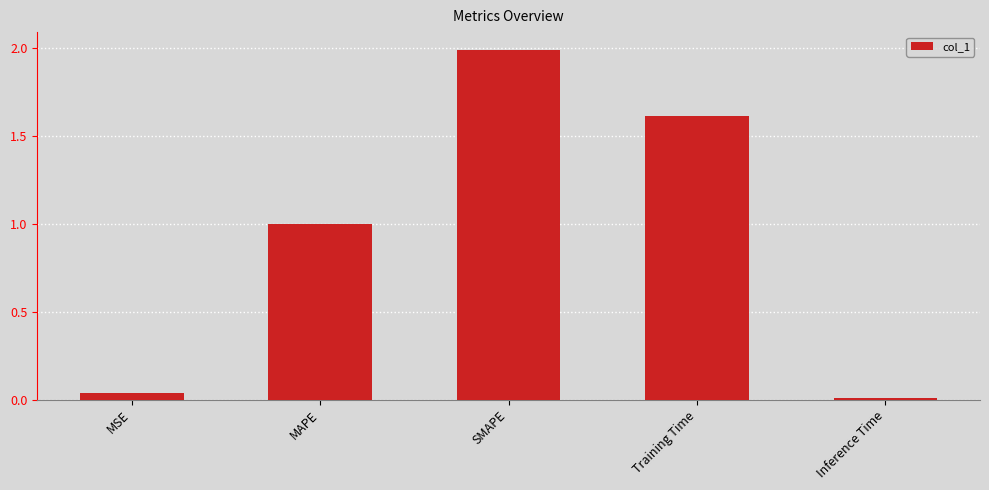

Is it true that the value at SMAPE is 2.0?

True